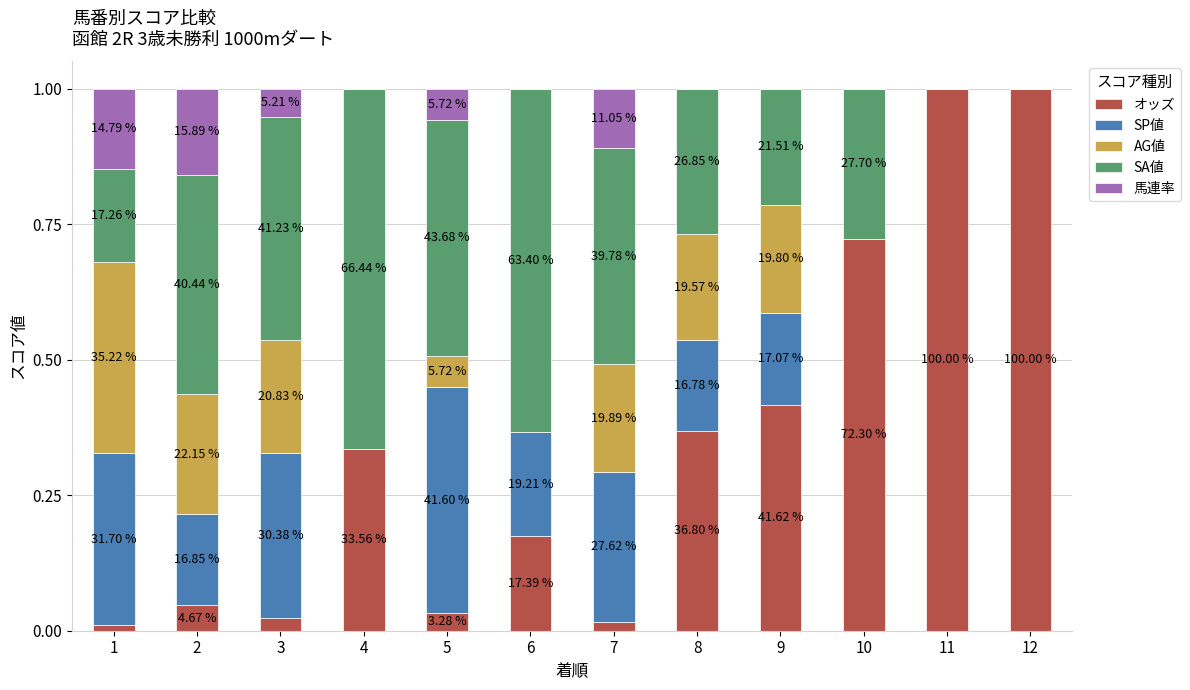

What are all the series names shown in the legend?

オッズ, SP値, AG値, SA値, 馬連率